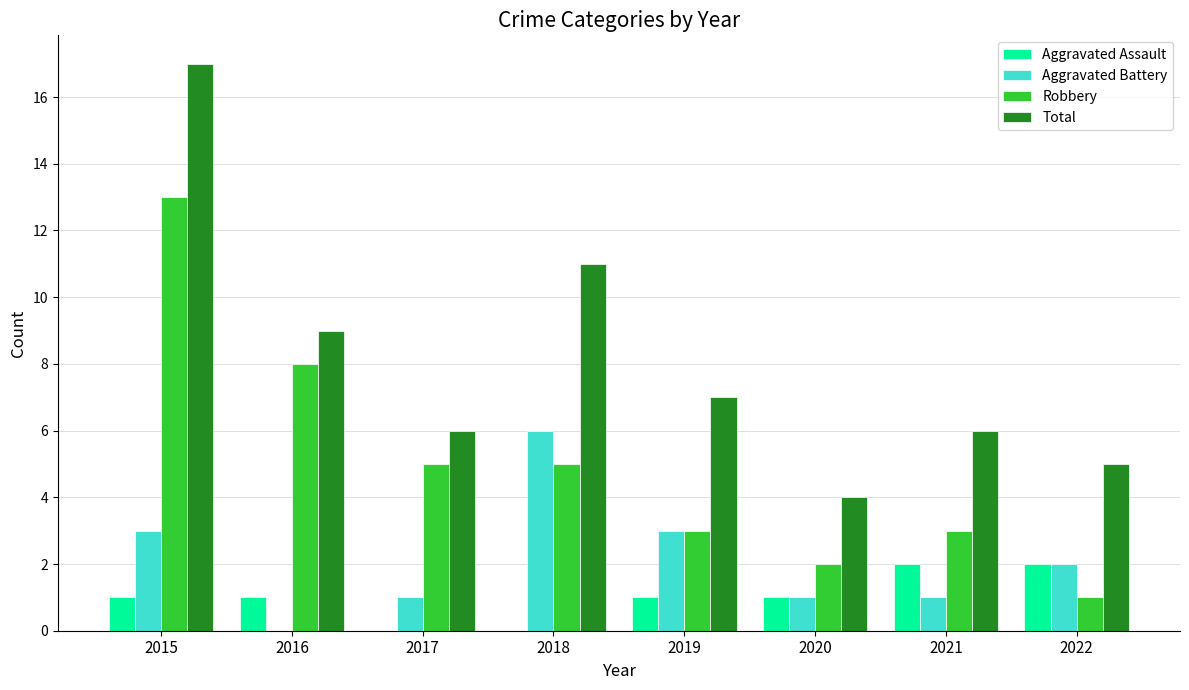

Which series has the widest spread of values?

Total